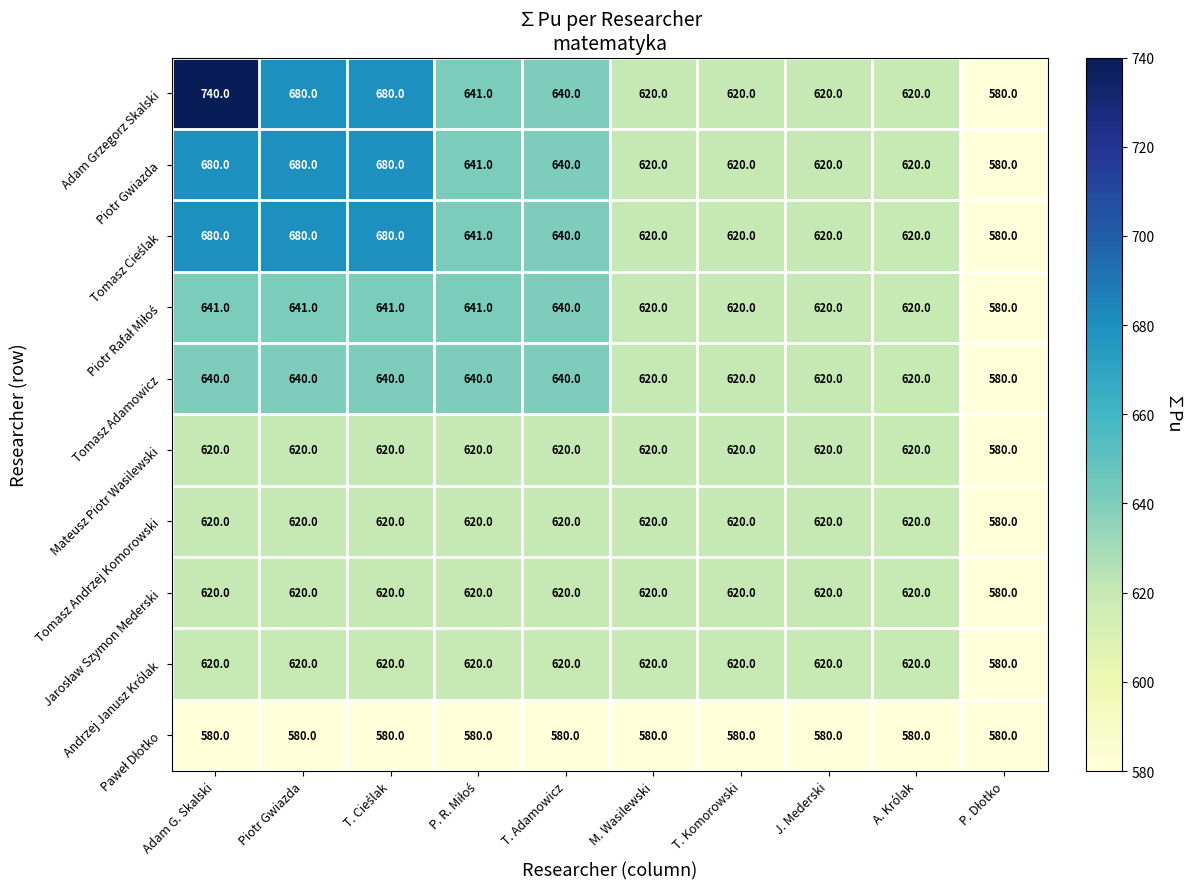

What is the average value of the Adam Grzegorz Skalski series?

644